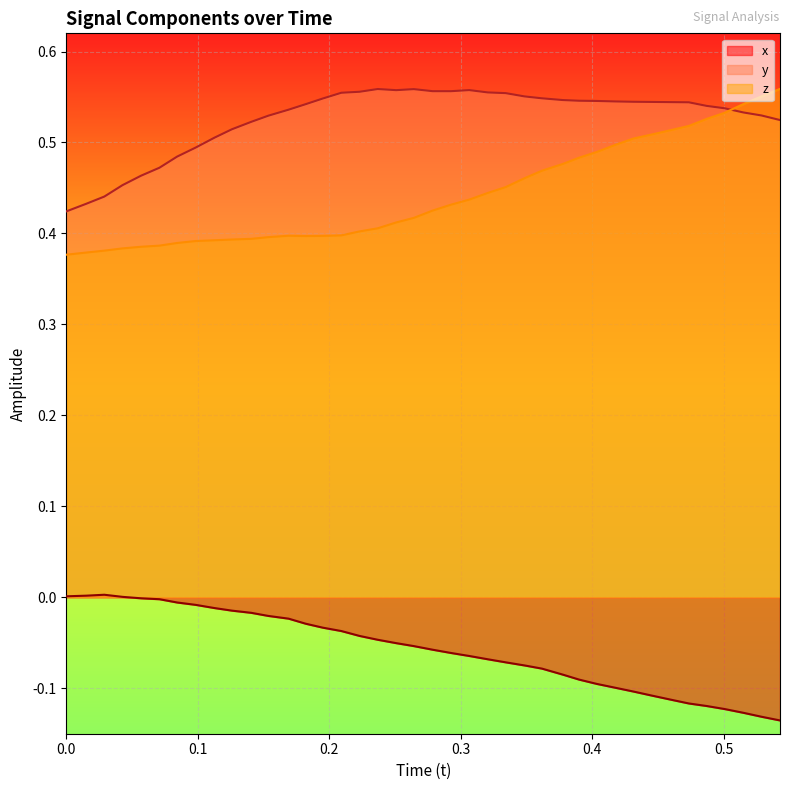

True or false: y and x cross at least once.

False